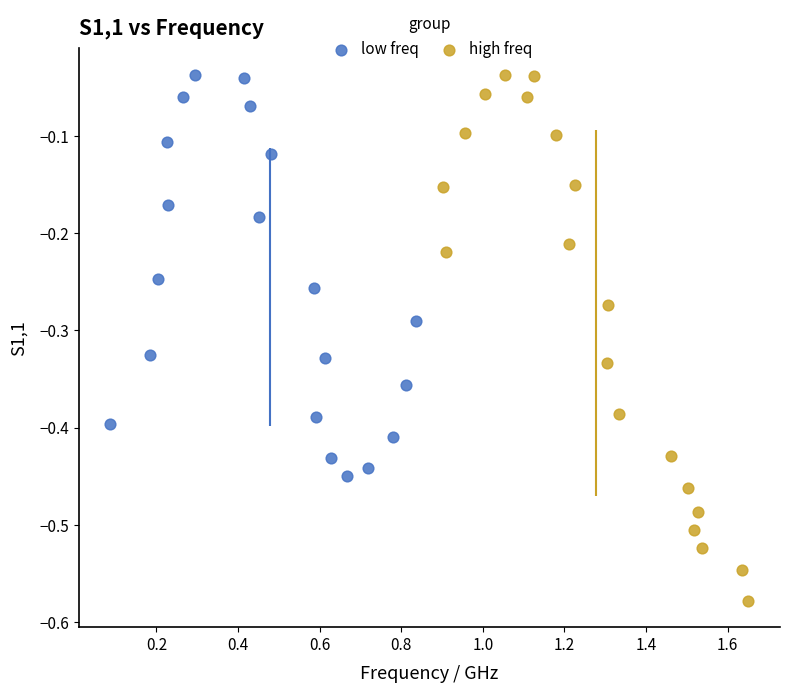

Which series reaches the minimum Y coordinate?

high freq